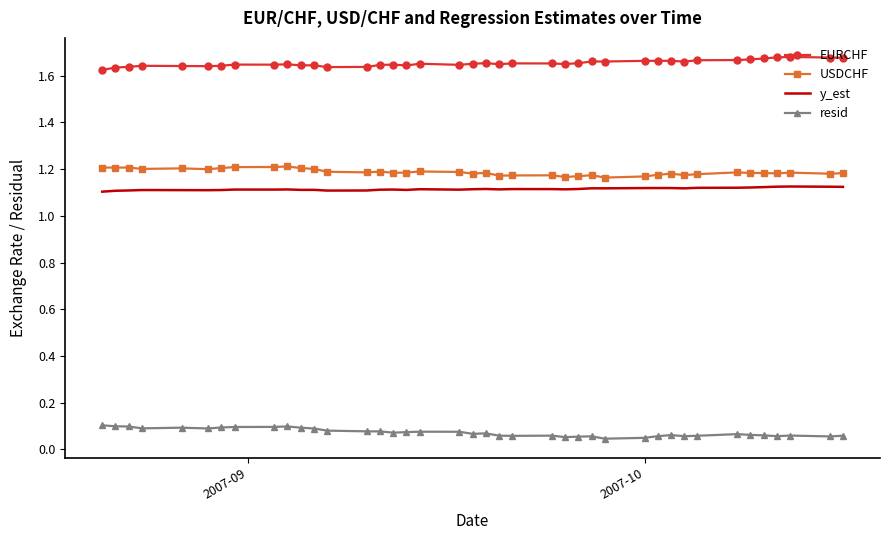

Which series has the largest total across all categories?

EURCHF